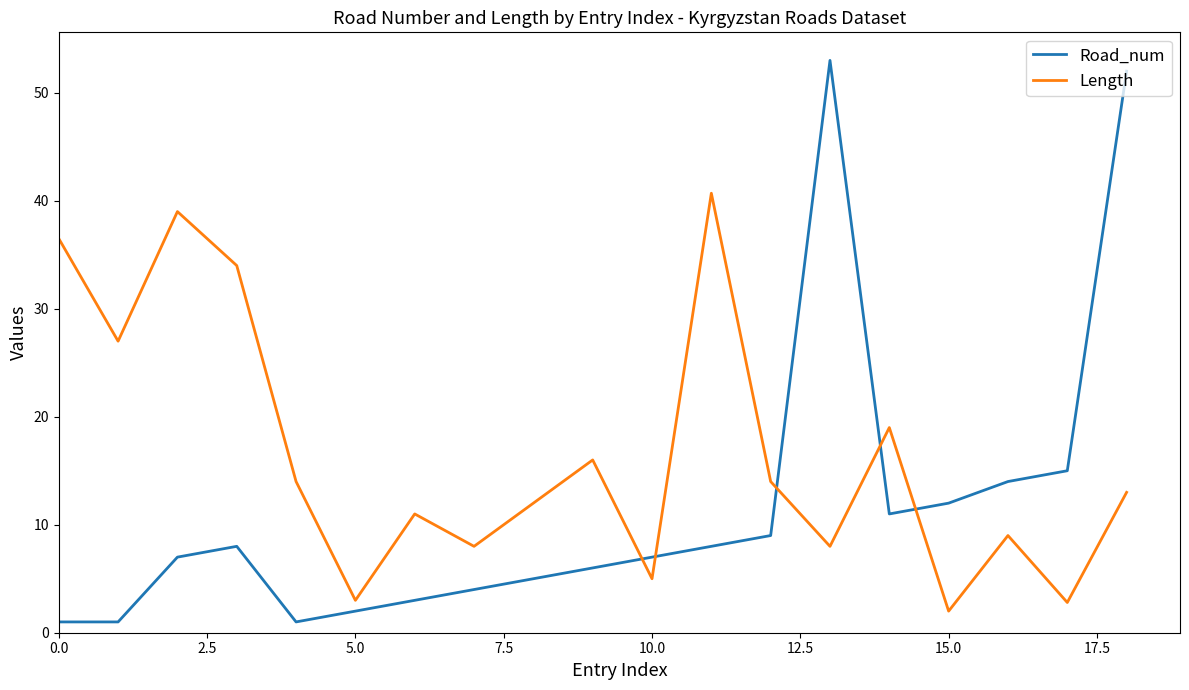

Which series has the largest total across all categories?

Length